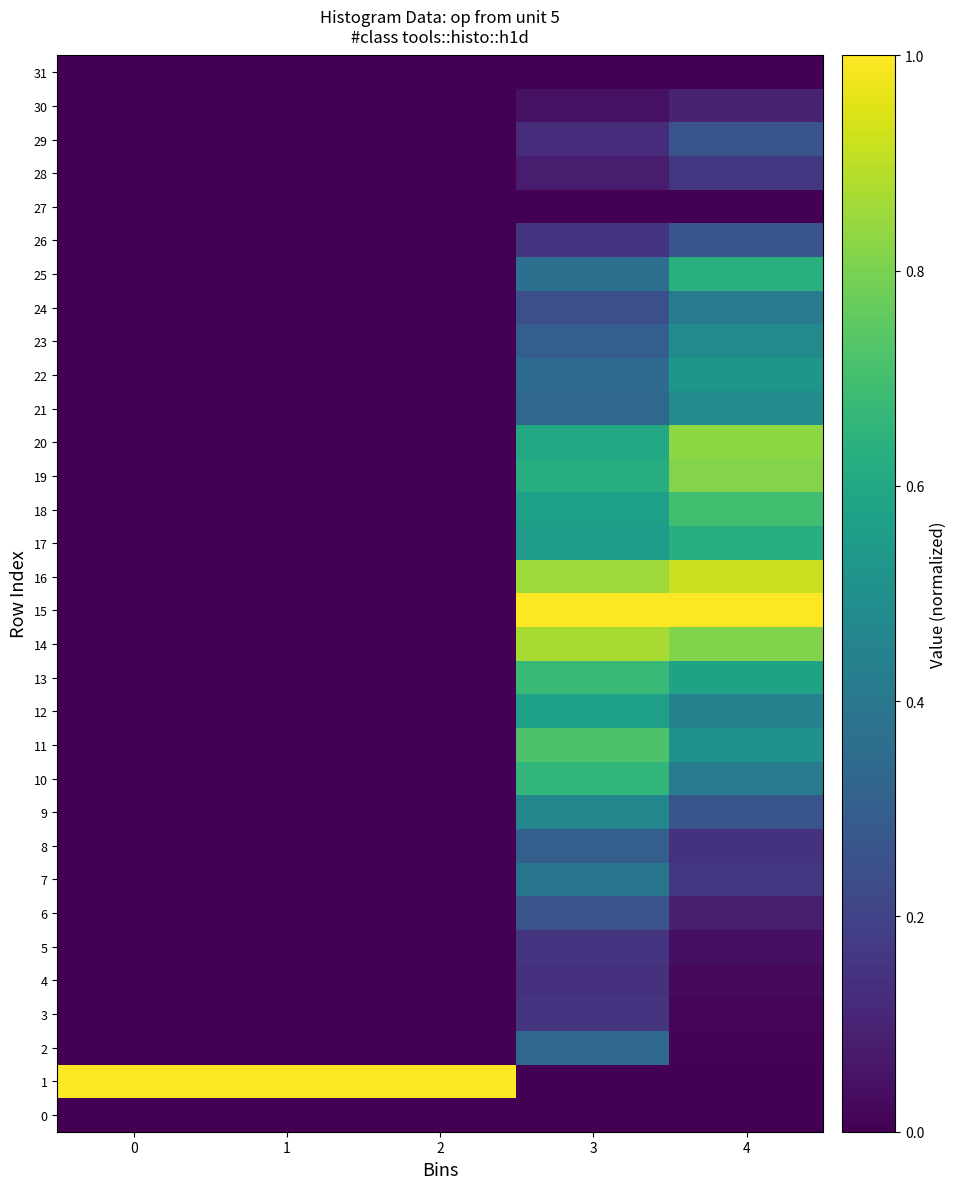

Between 2 and 4, which is larger?

2